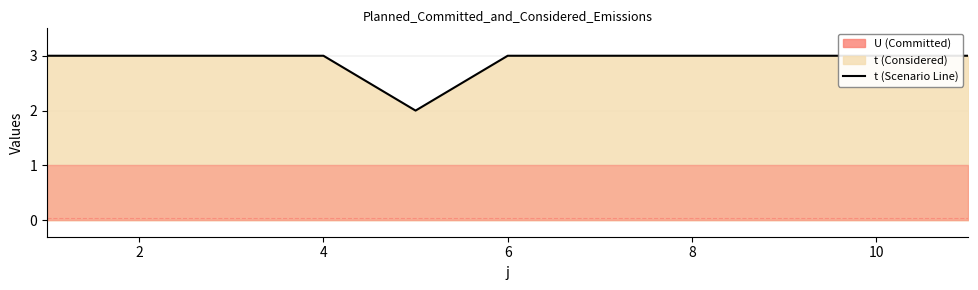

True or false: the data has more than 0 interior local peaks.

False